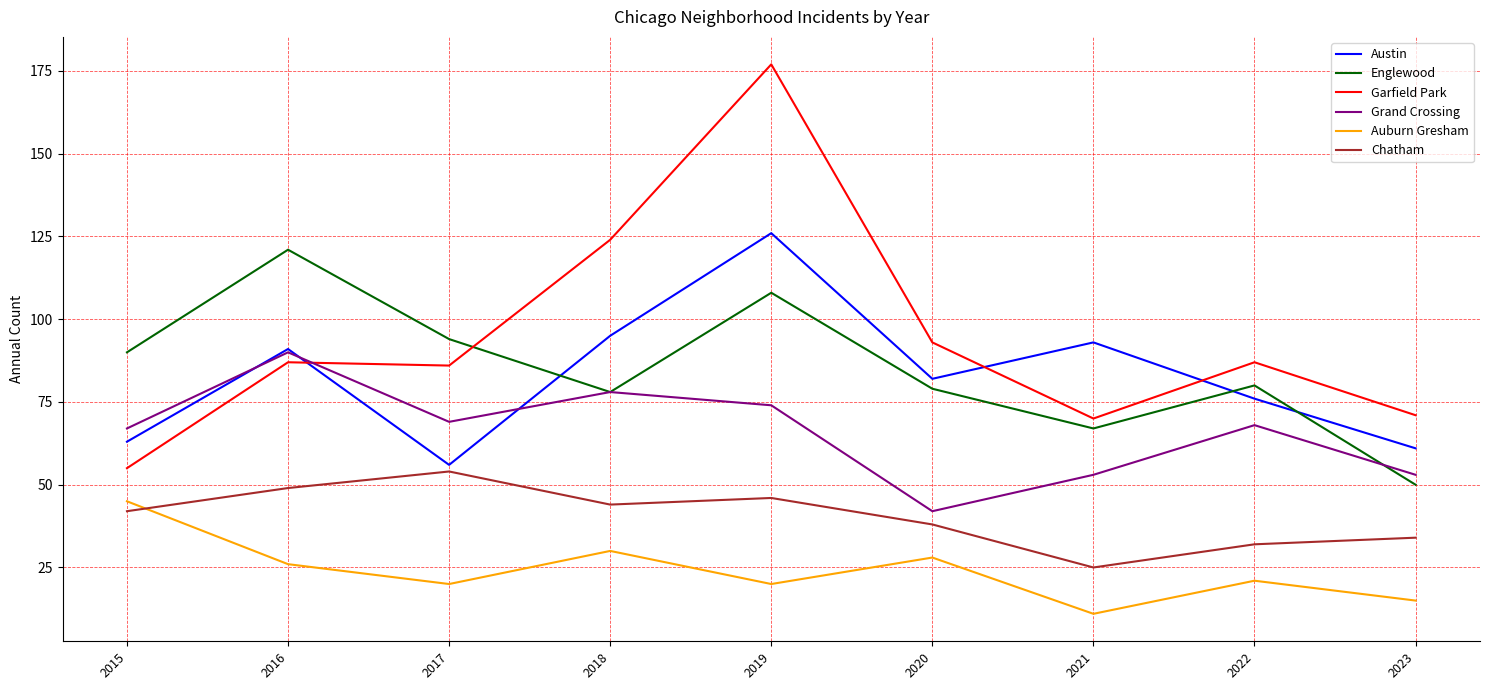

Which label corresponds to the smallest value in the chart?

2021